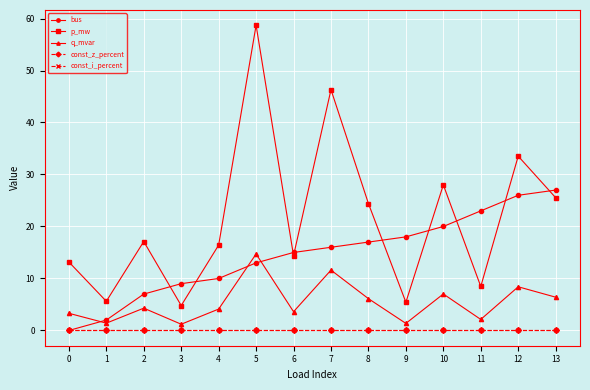

Which series has the largest total across all categories?

p_mw